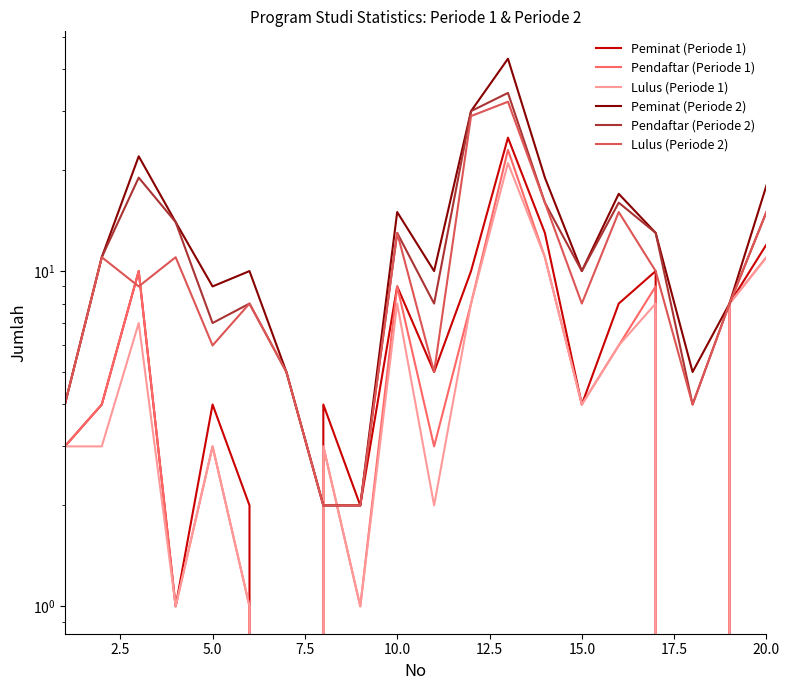

How many lines are shown in the chart?

6